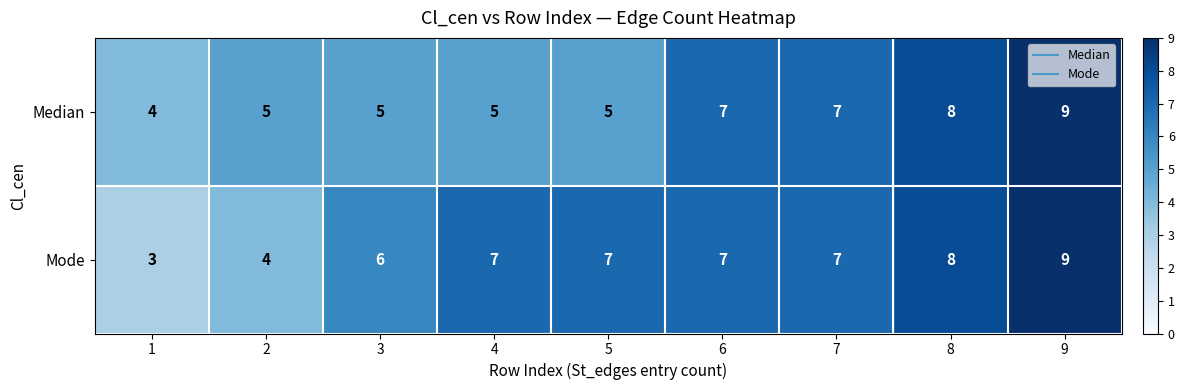

How many Mode values are between 6 and 7?

5